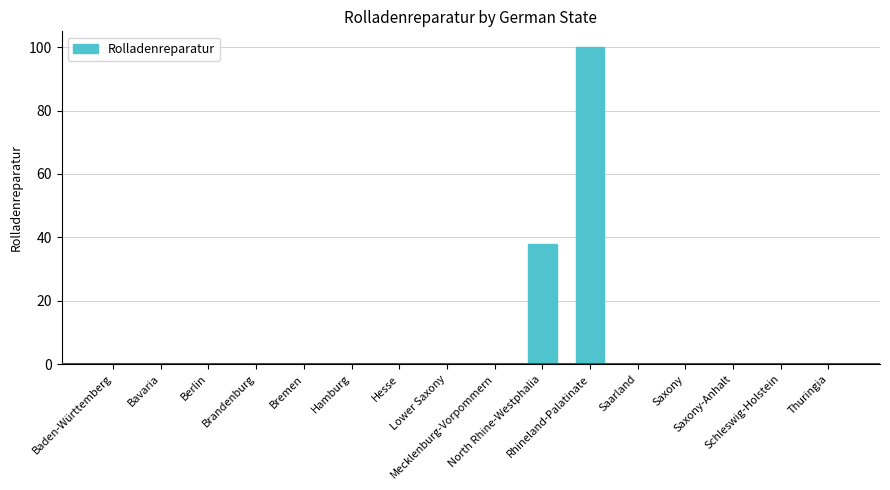

Is it true that the value at Berlin is 0?

True